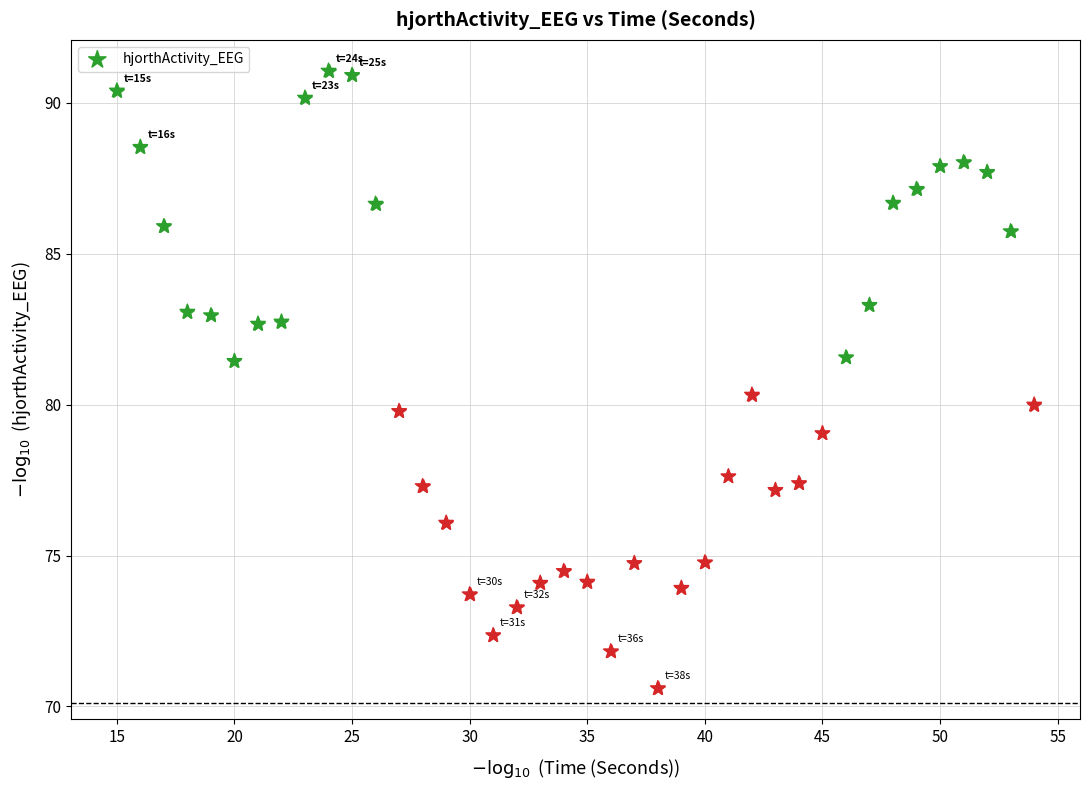

What is the range of Y values (max minus min)?

20.5